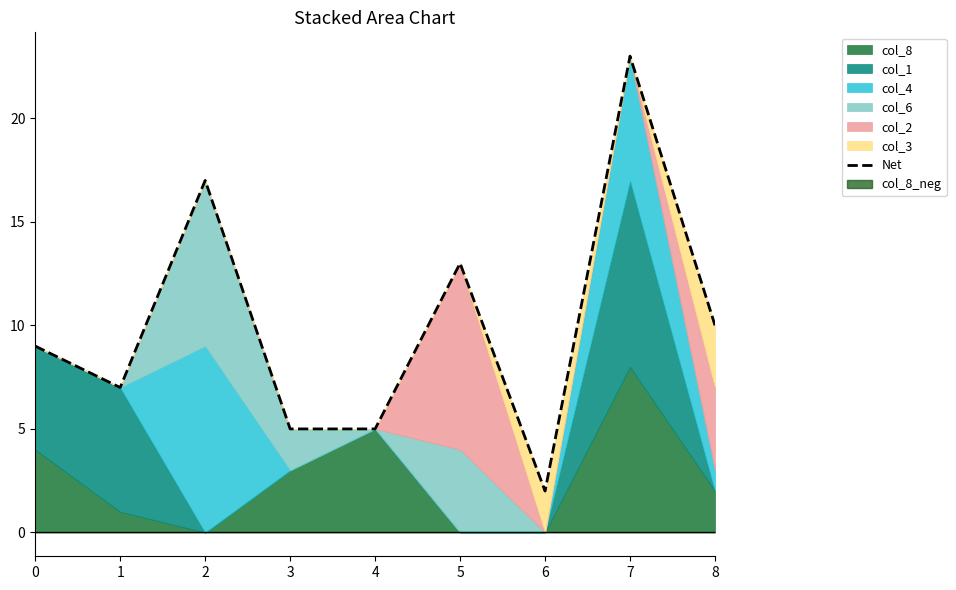

Reading right to left, list all the values displayed in this chart.

10	23	2	13	5	5	17	7	9